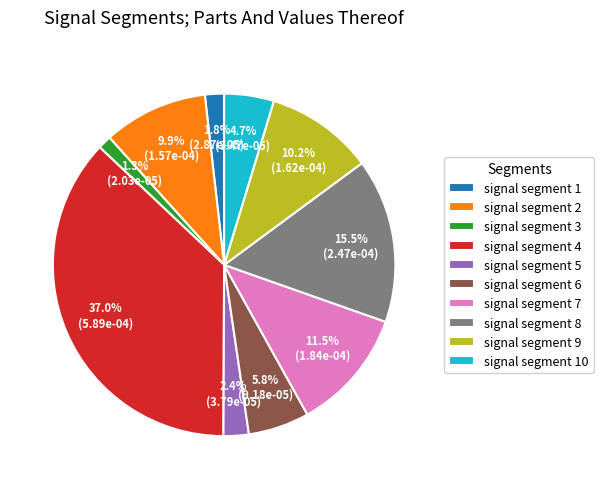

Does signal segment 10 represent more than half of the total?

No